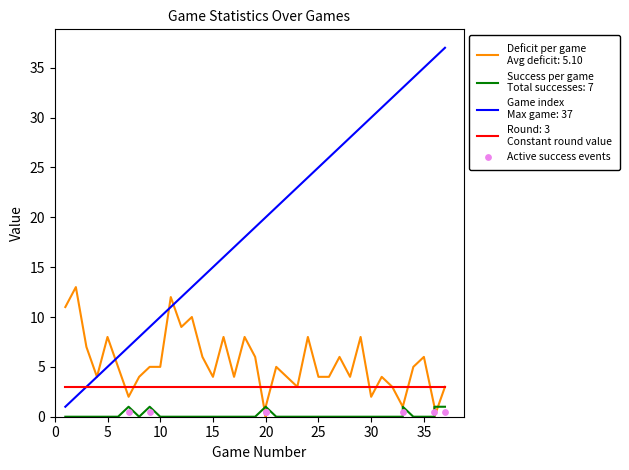

At which category is the sum across all series the highest?

35